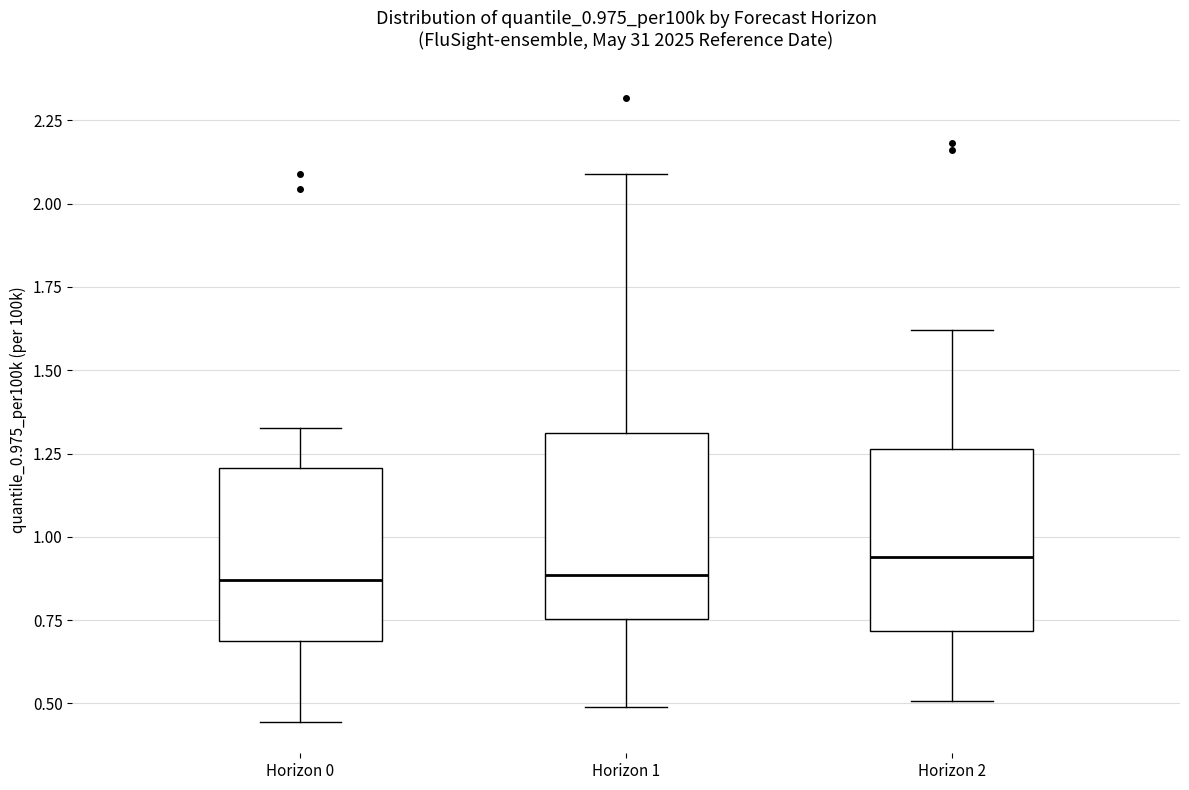

Reading left to right, transcribe this box plot: for each box, give where its median line is, the range the box spans, and where its two whiskers end, as read against the y-axis. The values are not printed on the chart, so give them approximately, as read against the axis.

Horizon 0: median 0.85, box 0.70 to 1.20, whiskers 0.45 to 1.35
Horizon 1: median 0.90, box 0.75 to 1.30, whiskers 0.50 to 2.10
Horizon 2: median 0.95, box 0.70 to 1.25, whiskers 0.50 to 1.60